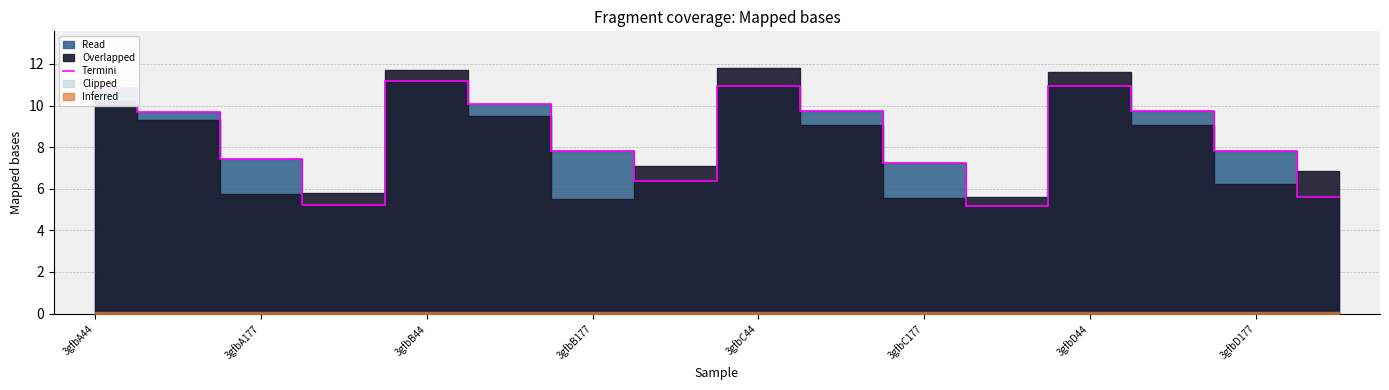

True or false: Termini has a value of 7.8 at 3gfbB177.

True